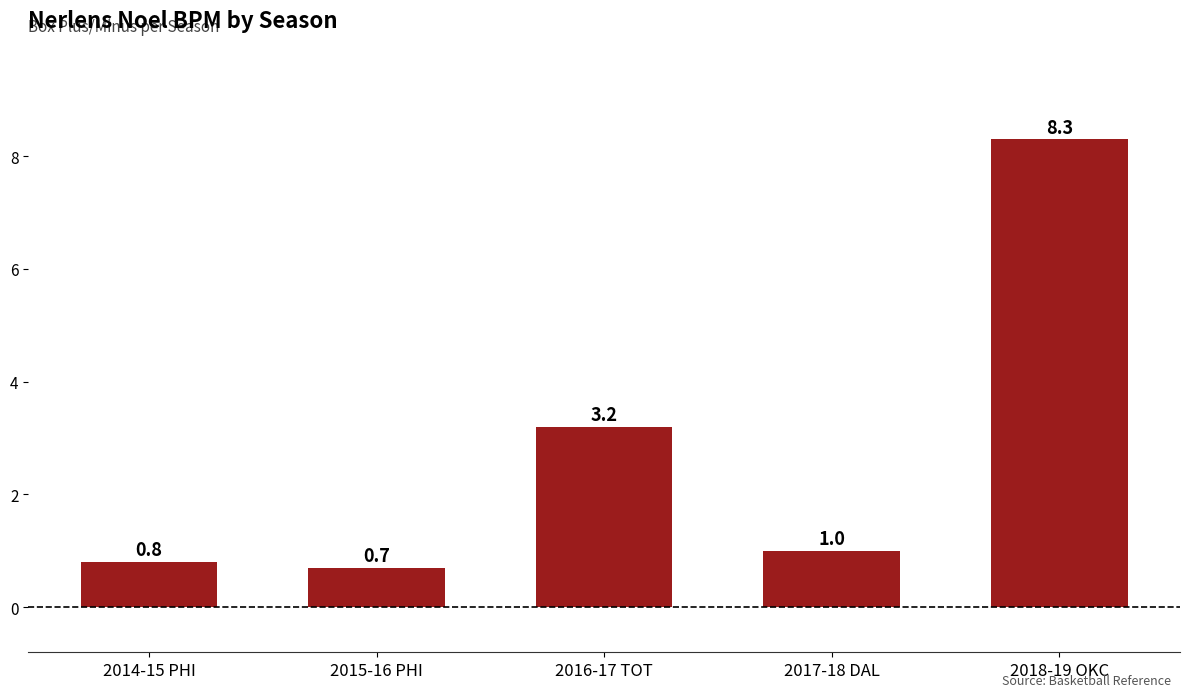

List the labels in order of value, largest first.

2018-19 OKC, 2016-17 TOT, 2017-18 DAL, 2014-15 PHI, 2015-16 PHI